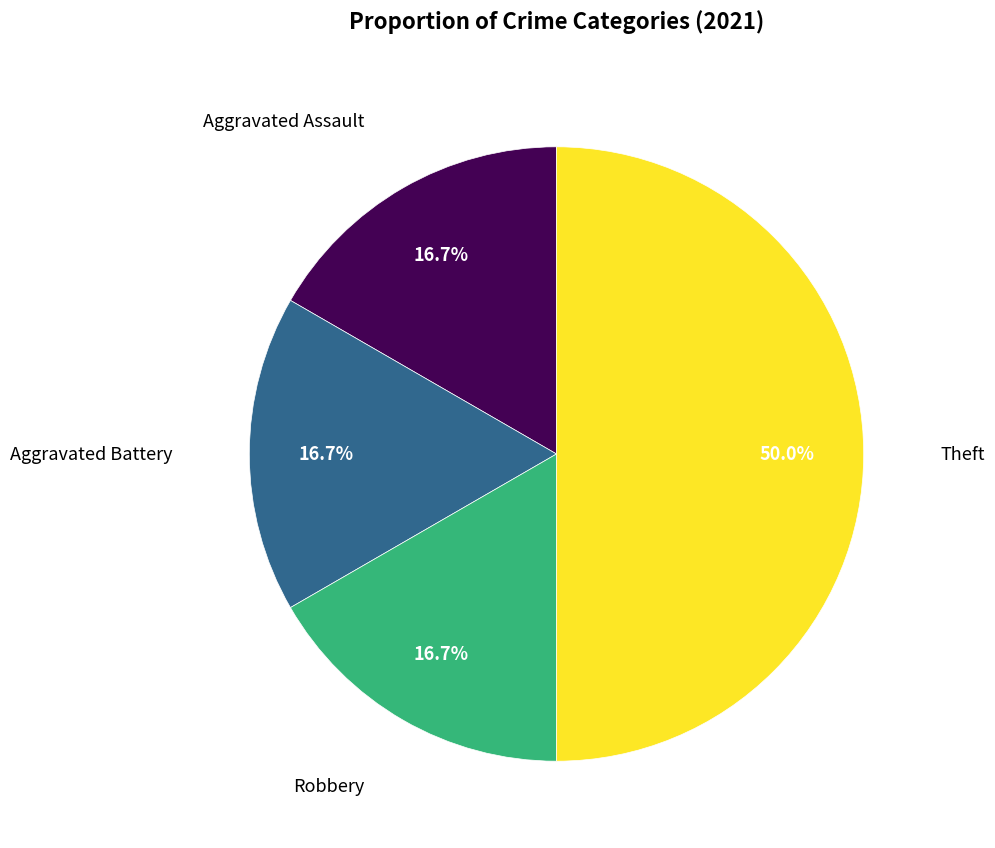

What percentage is the Theft slice, to the nearest percent?

50%